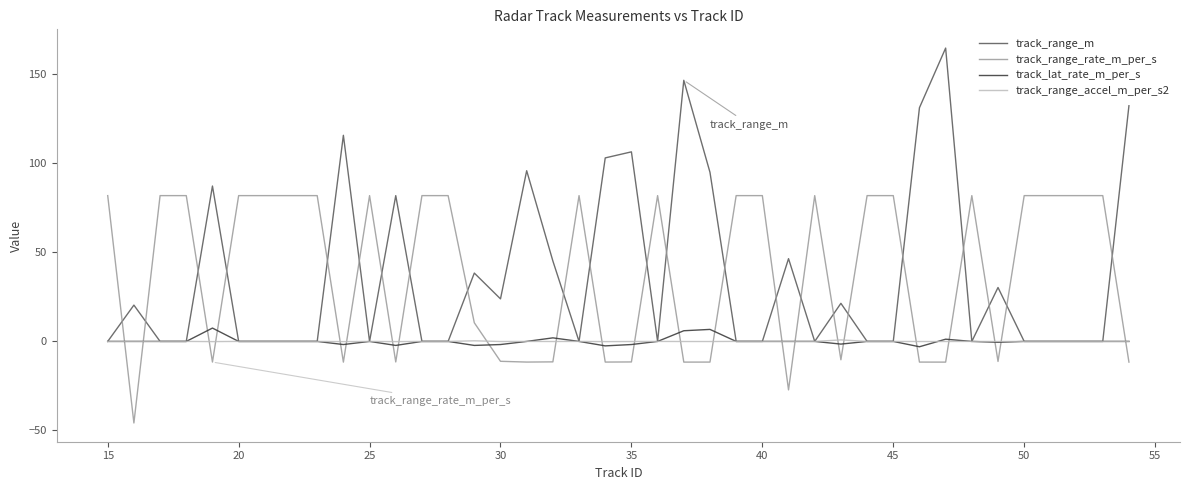

True or false: track_range_rate_m_per_s and track_range_accel_m_per_s2 cross at least once.

True